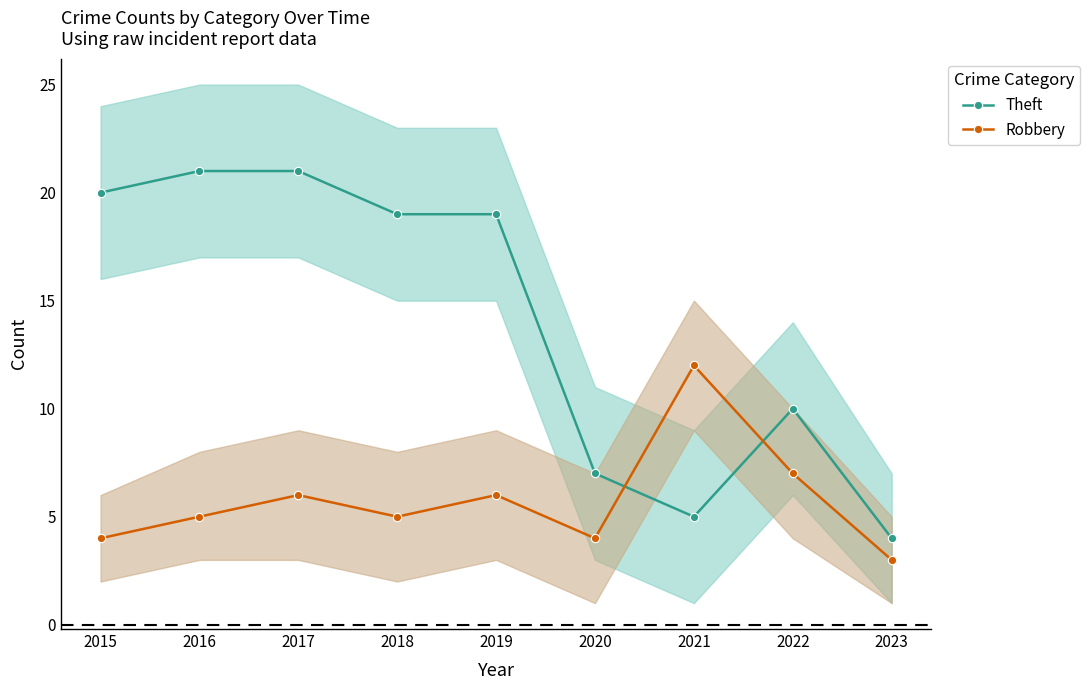

At which category does Theft reach its first local peak?

2022